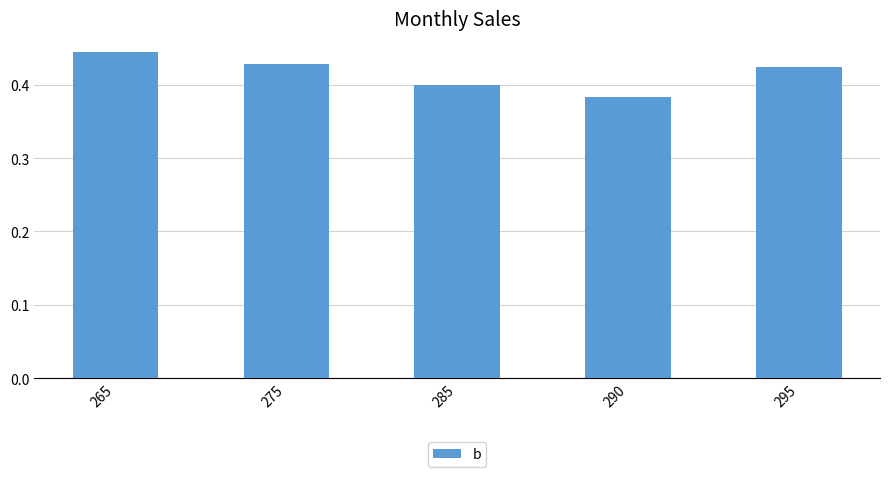

How many categories are shown in the chart?

5